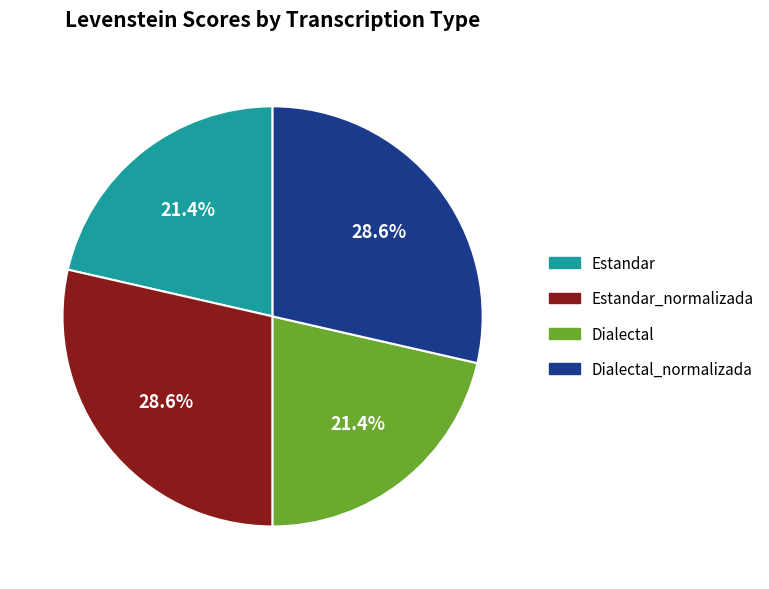

How many segments does this pie chart have?

4